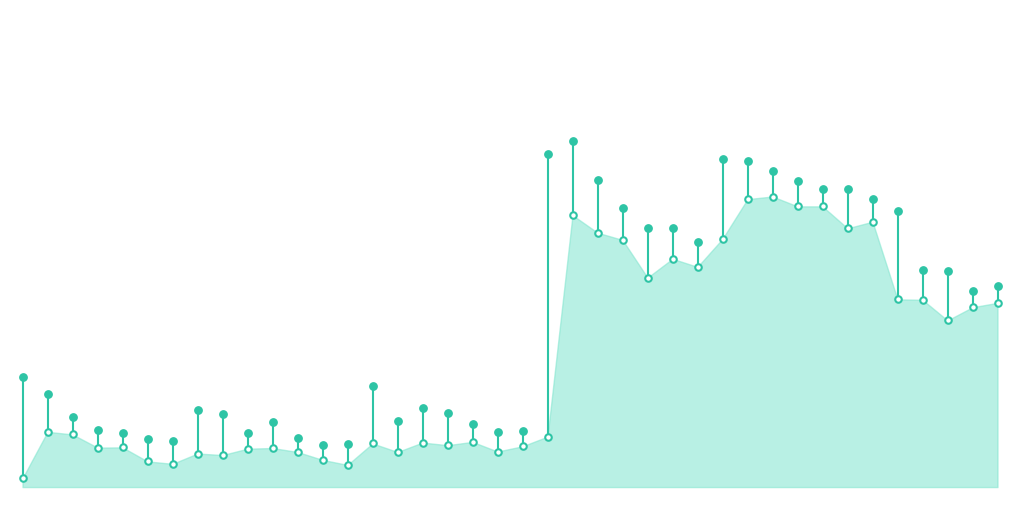

What is the change in value from 10 to 39?

+32.9